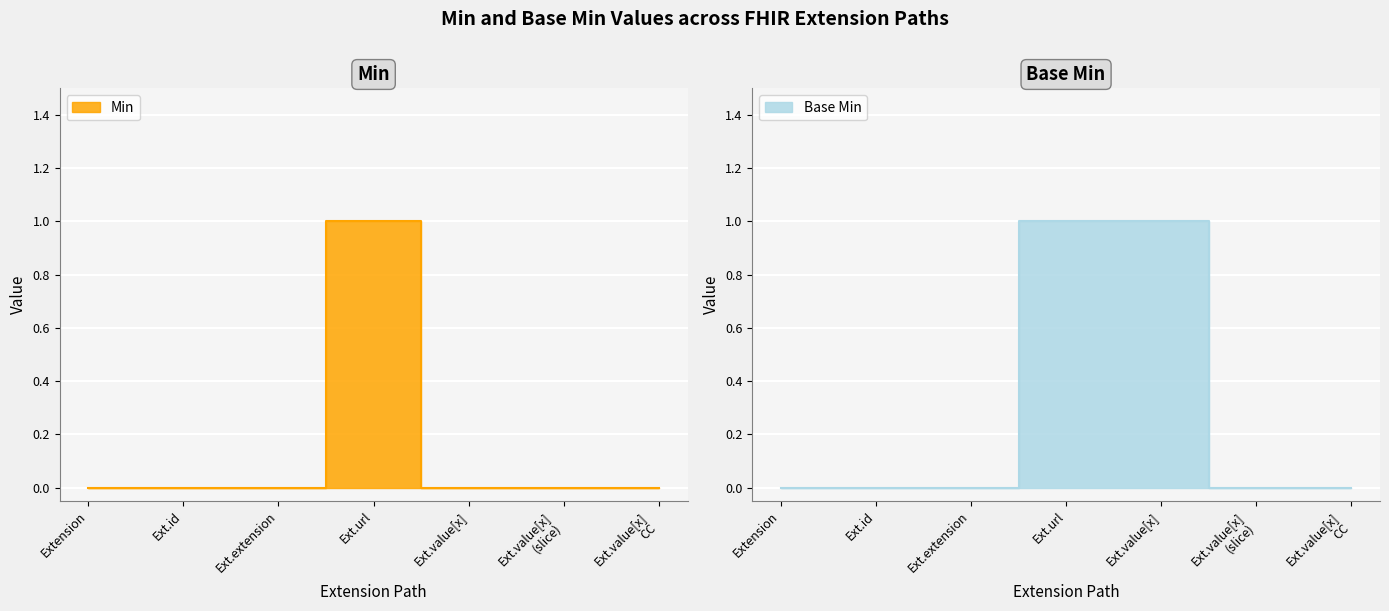

Which series has the largest range (max minus min)?

Min